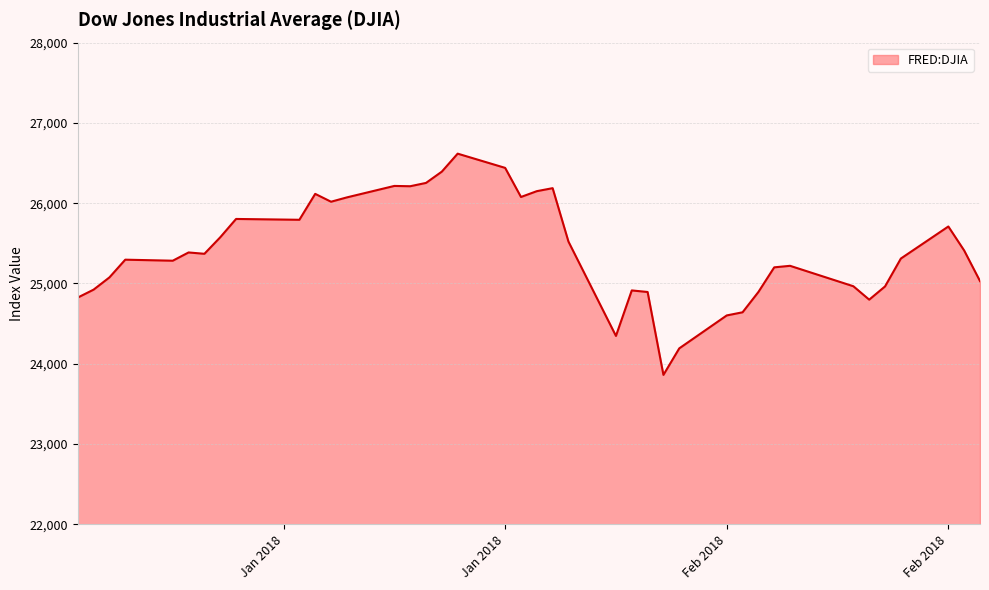

What is the maximum value shown in the chart?

26616.7